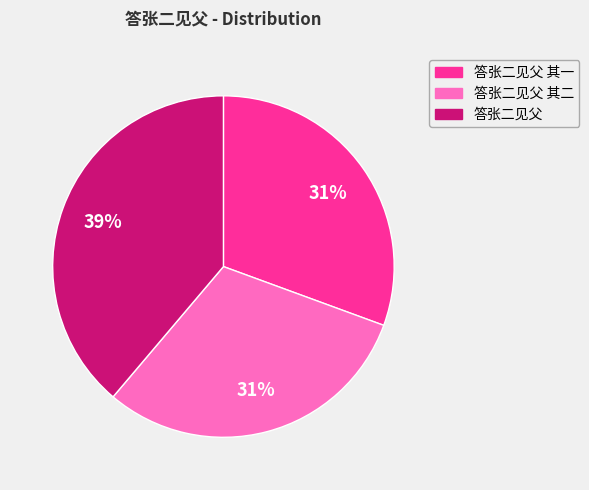

What is the ratio of the value at 答张二见父 其二 to the value at 答张二见父 其一?

1.0